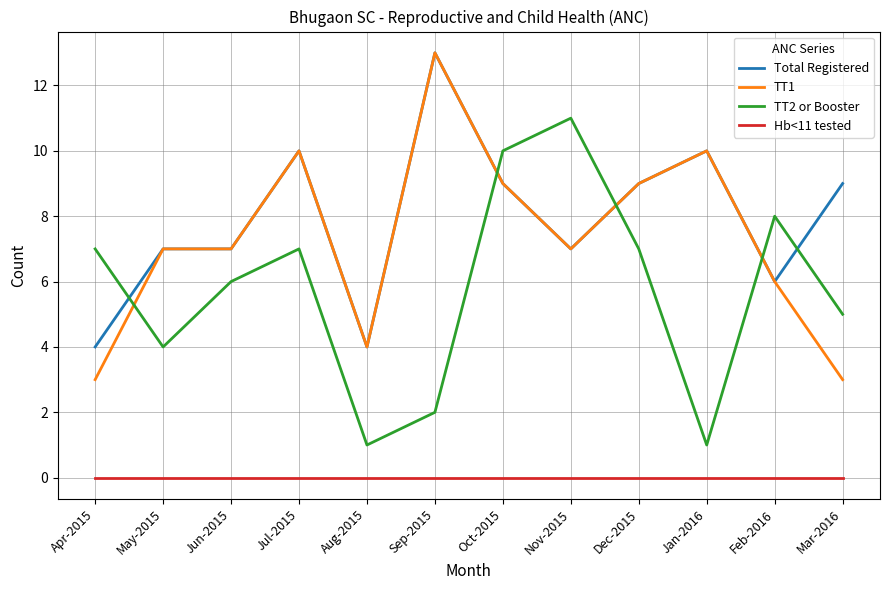

Reading left to right, extract all data points from this chart.

Total Registered: 4	7	7	10	4	13	9	7	9	10	6	9
TT1: 3	7	7	10	4	13	9	7	9	10	6	3
TT2 or Booster: 7	4	6	7	1	2	10	11	7	1	8	5
Hb<11 tested: 0	0	0	0	0	0	0	0	0	0	0	0